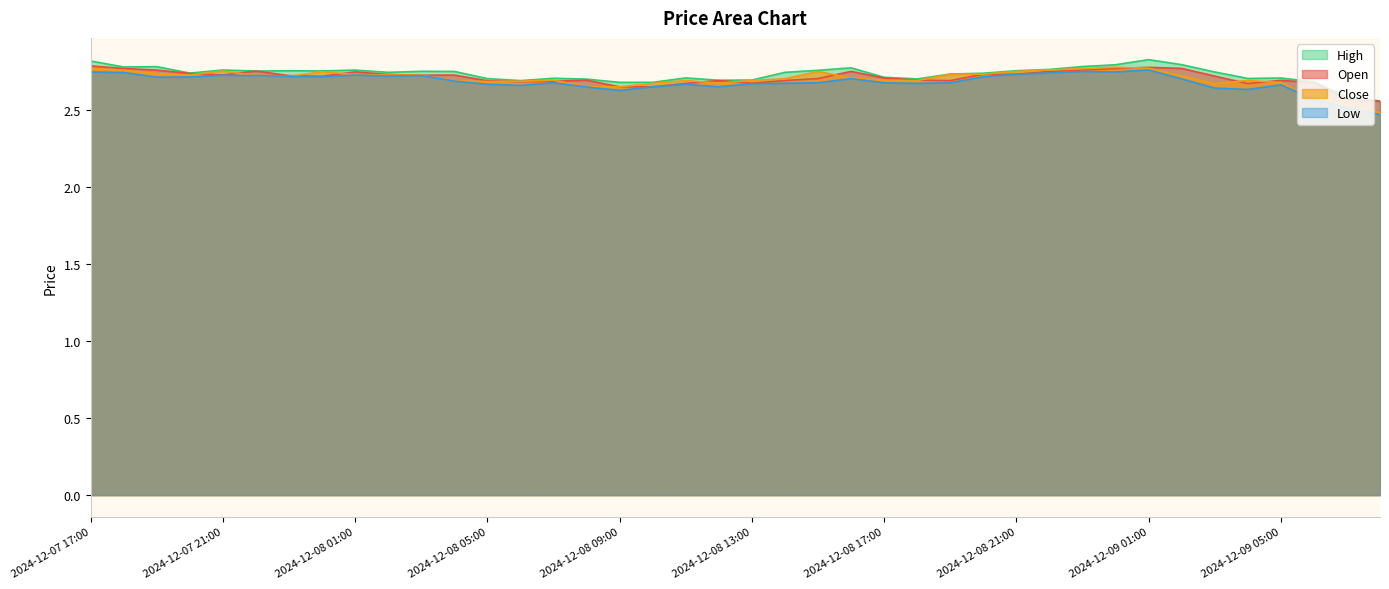

How many interior local valleys does the Open series have?

8